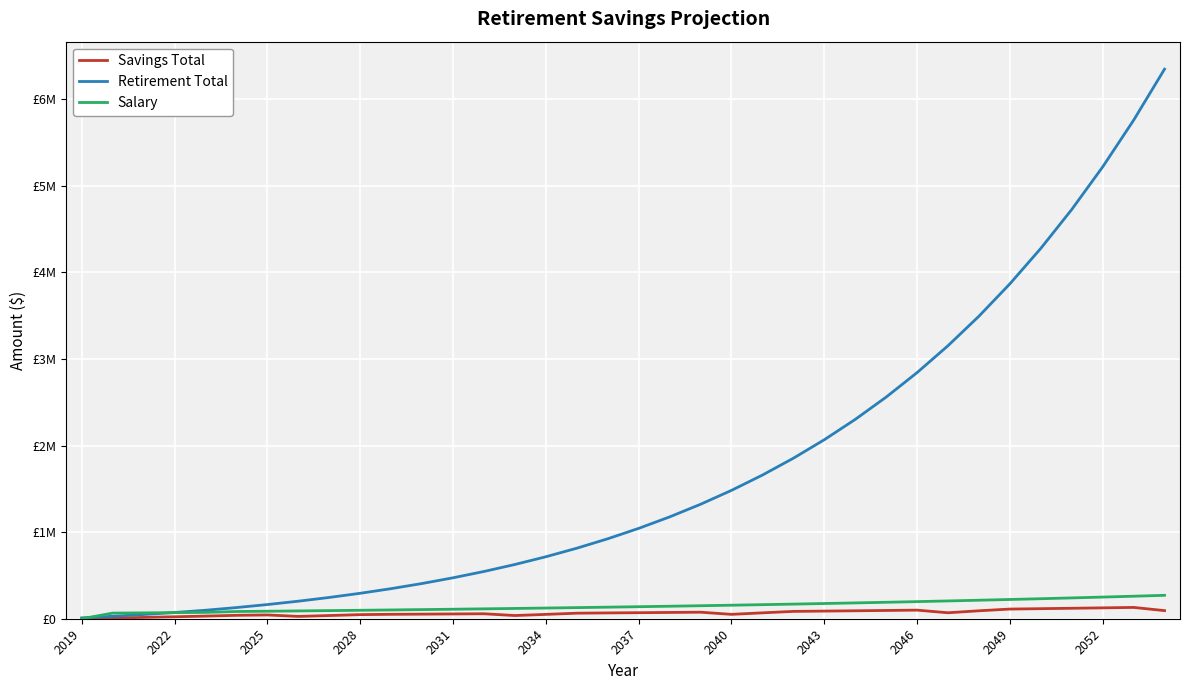

Does the chart display data point markers on the line(s)?

No